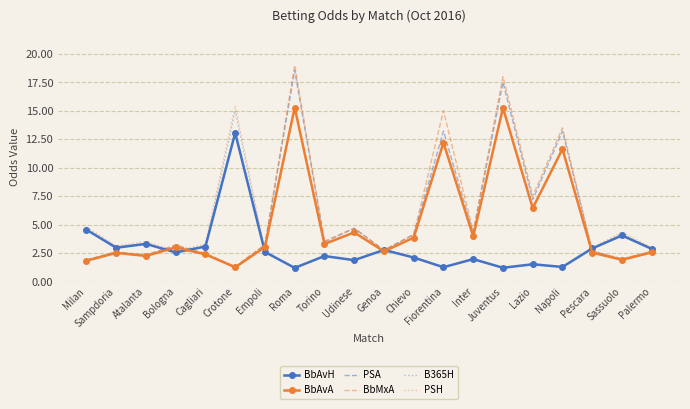

Which series has the widest spread of values?

BbMxA